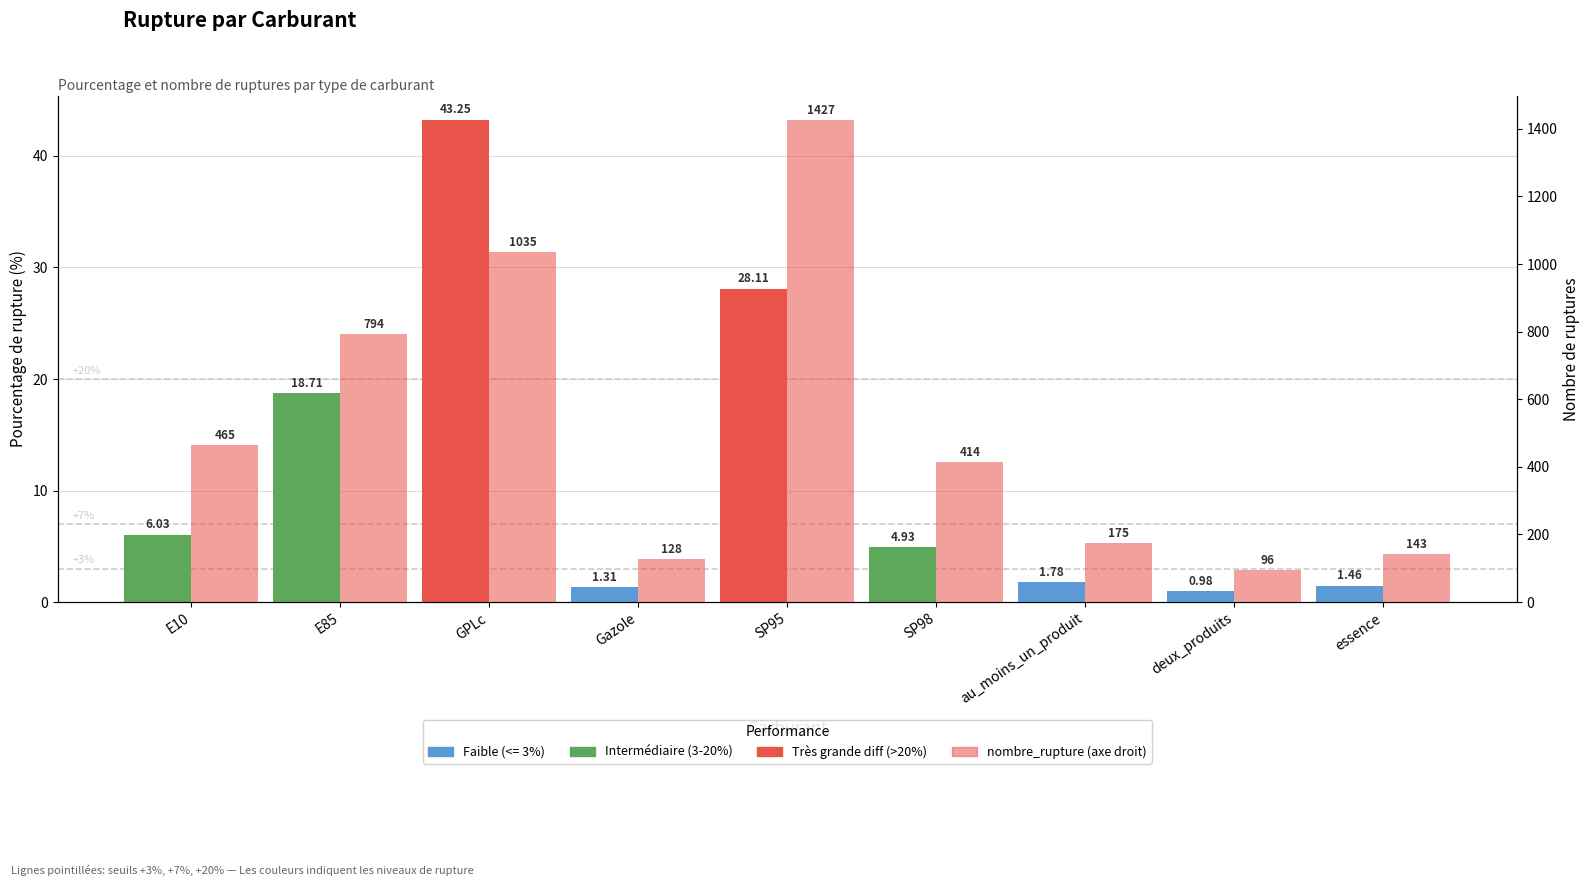

Does the chart contain stacked bars?

No